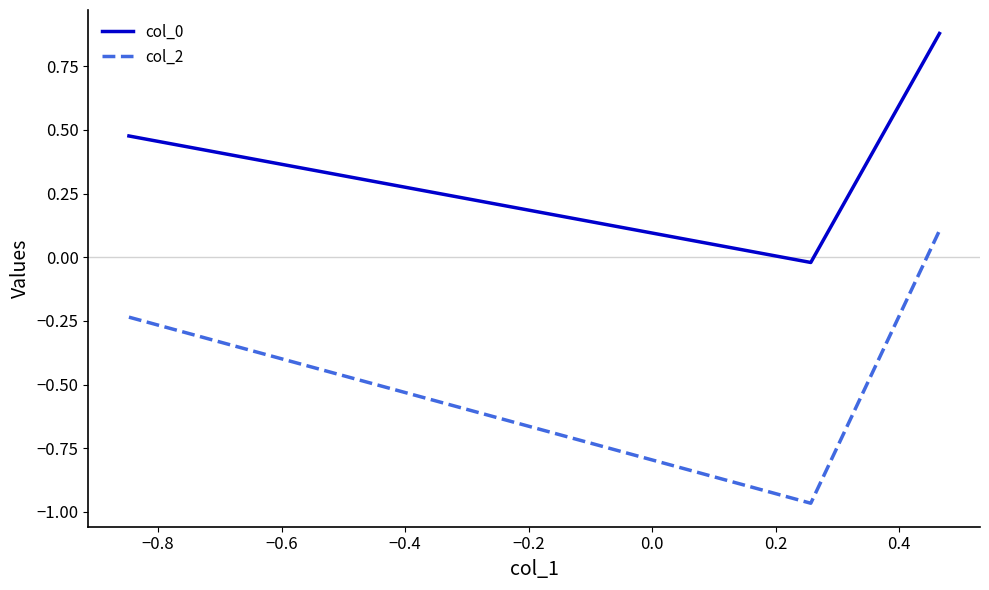

What is the sum of all col_2 values?

-1.1